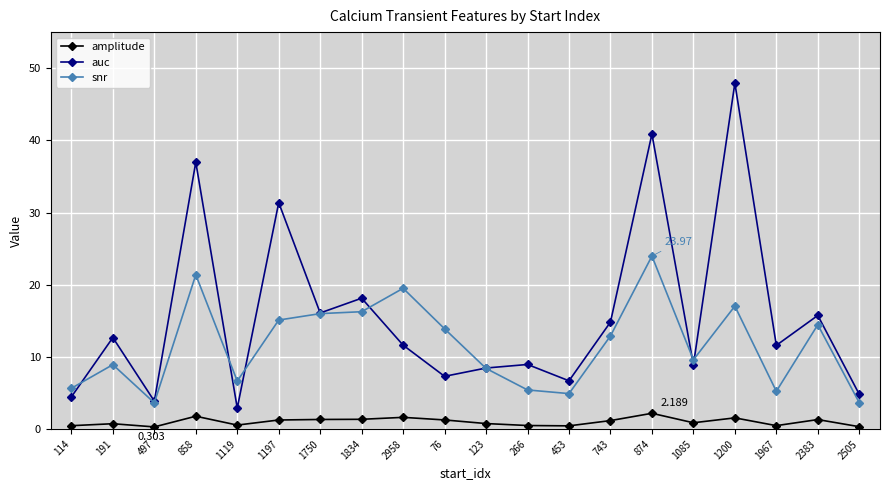

What is the label of the 13th point from the left?

453